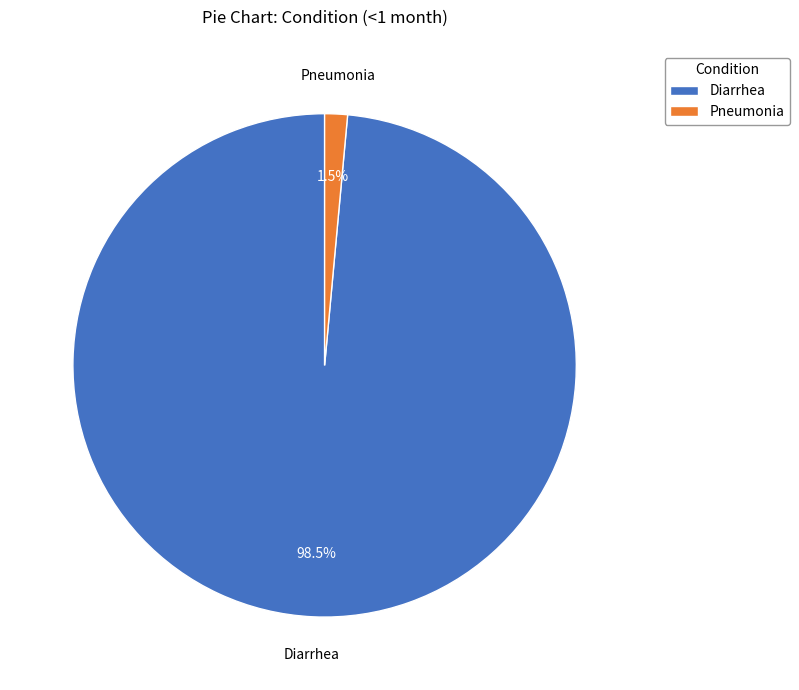

Rank the categories by value from lowest to highest.

Pneumonia, Diarrhea